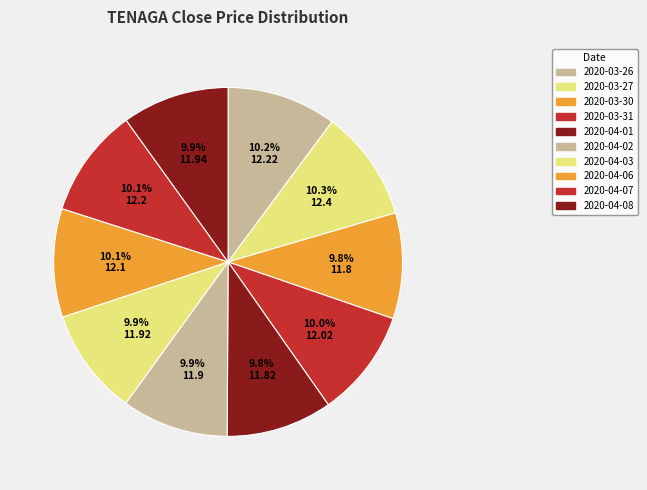

Count the number of slices in the pie.

10